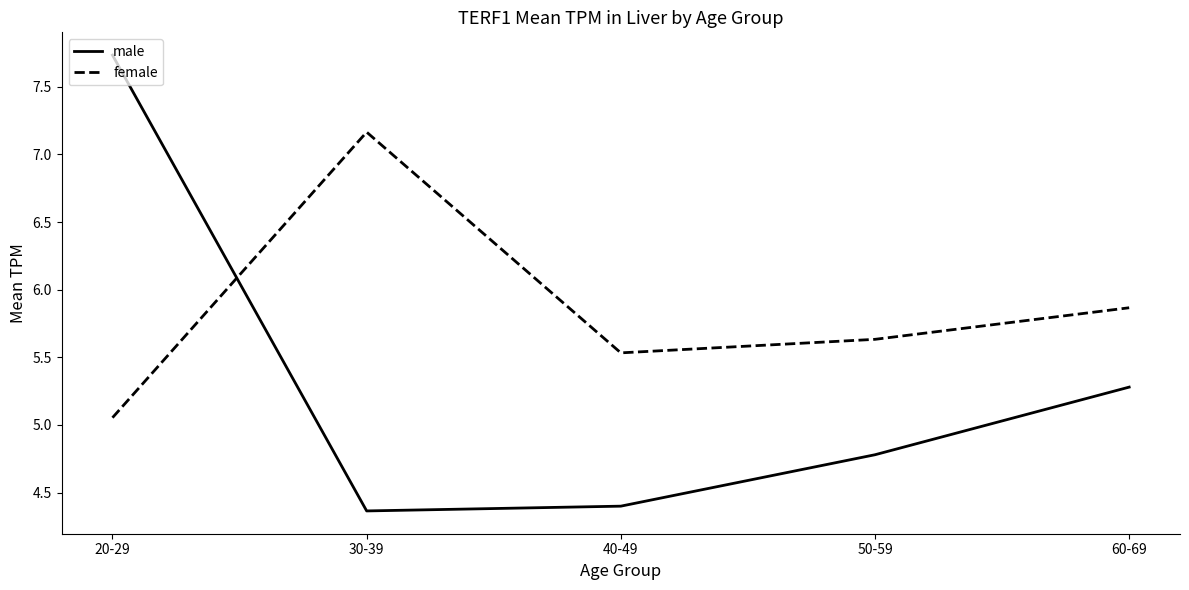

List the labels in order of male value, smallest first.

30-39, 40-49, 50-59, 60-69, 20-29